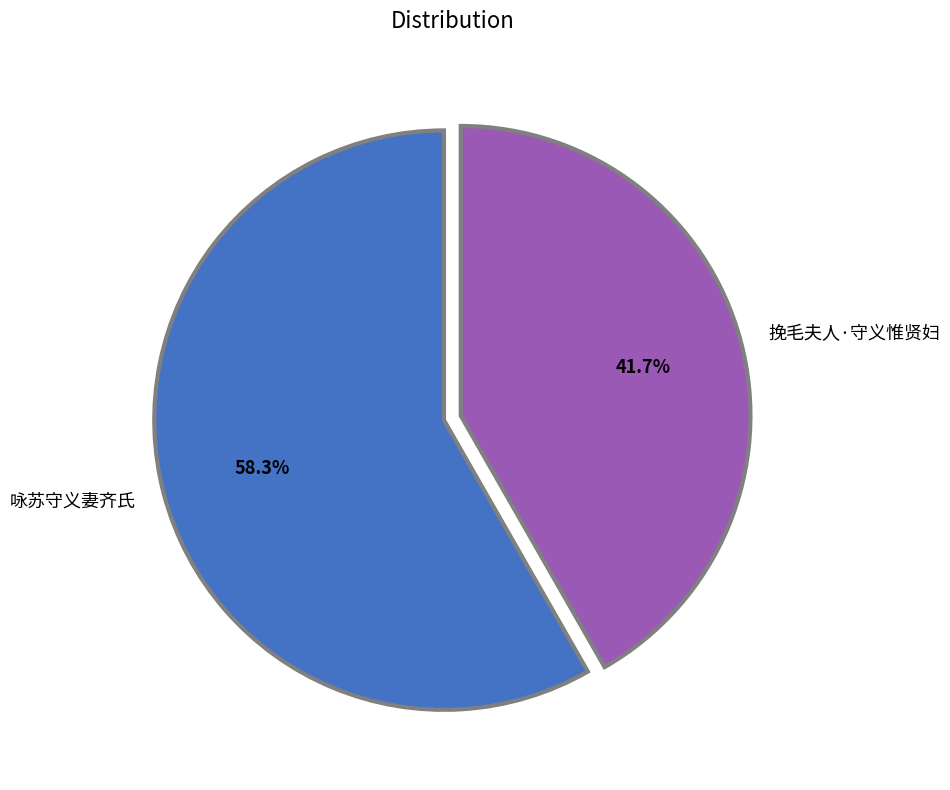

To the nearest percent, what is the combined percentage of 咏苏守义妻齐氏 and 挽毛夫人·守义惟贤妇?

100%